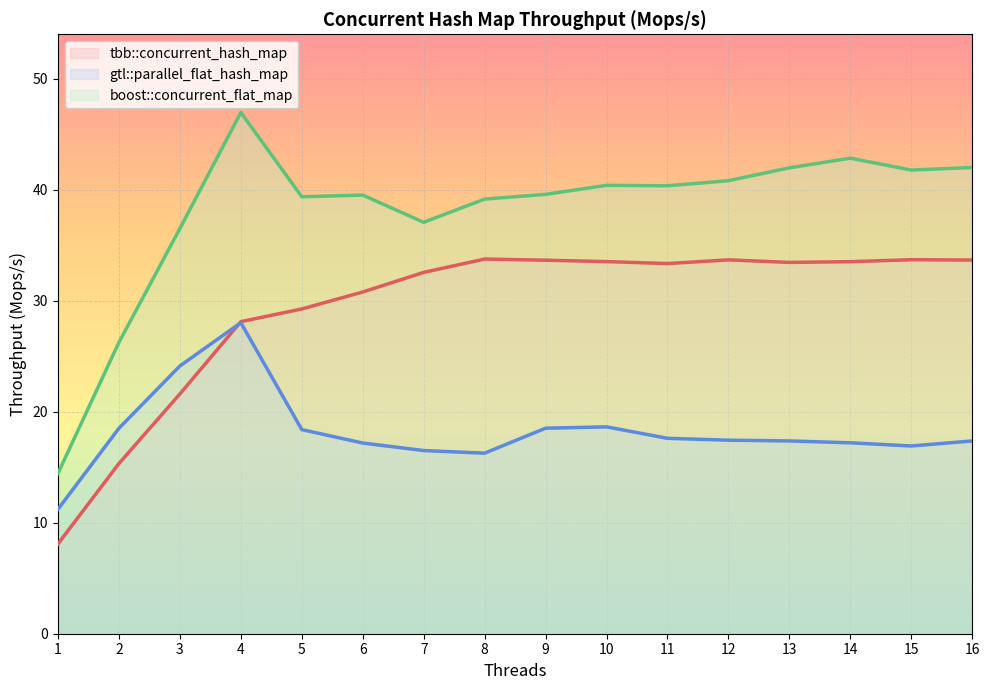

What is the sum of the tbb::concurrent_hash_map values at 3 and 13?

55.1